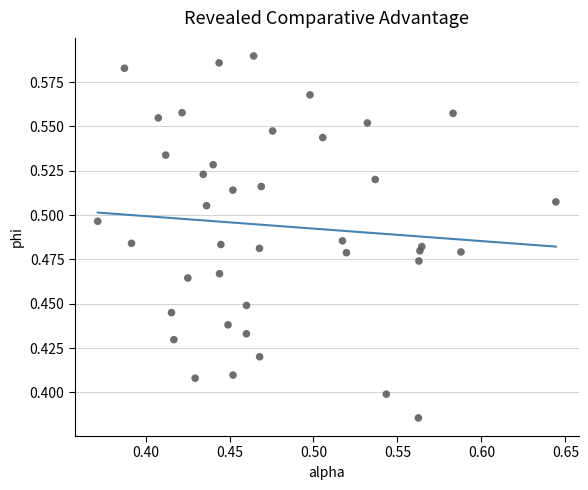

What is the range of X values (max minus min)?

0.3